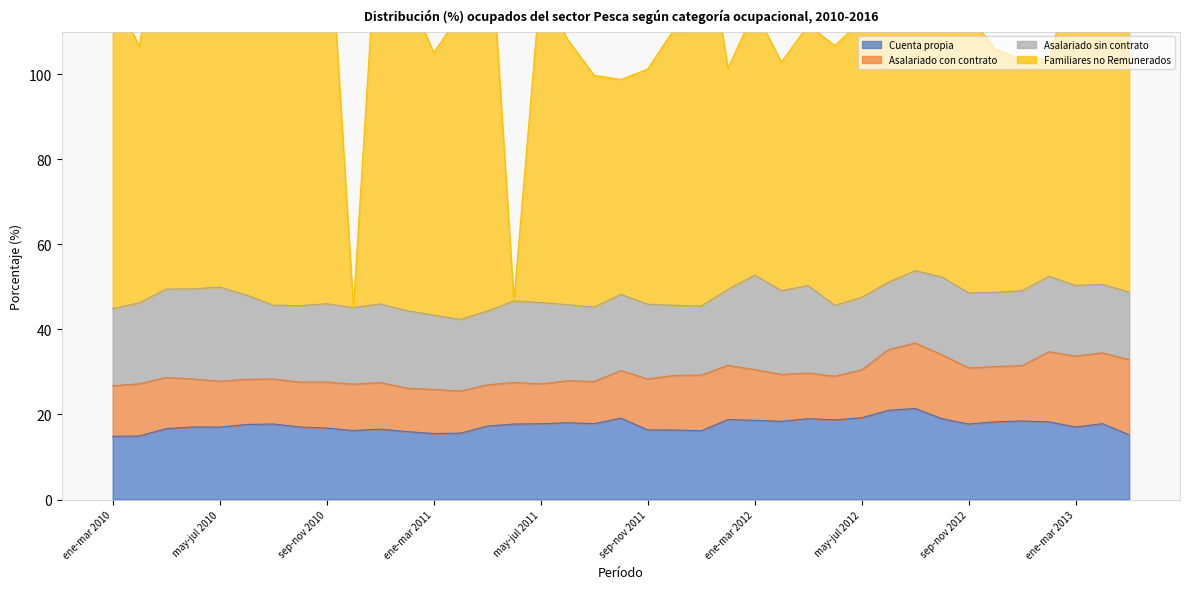

Which series changed the most between nov-ene 2010 and jul-sep 2011?

Familiares no Remunerados